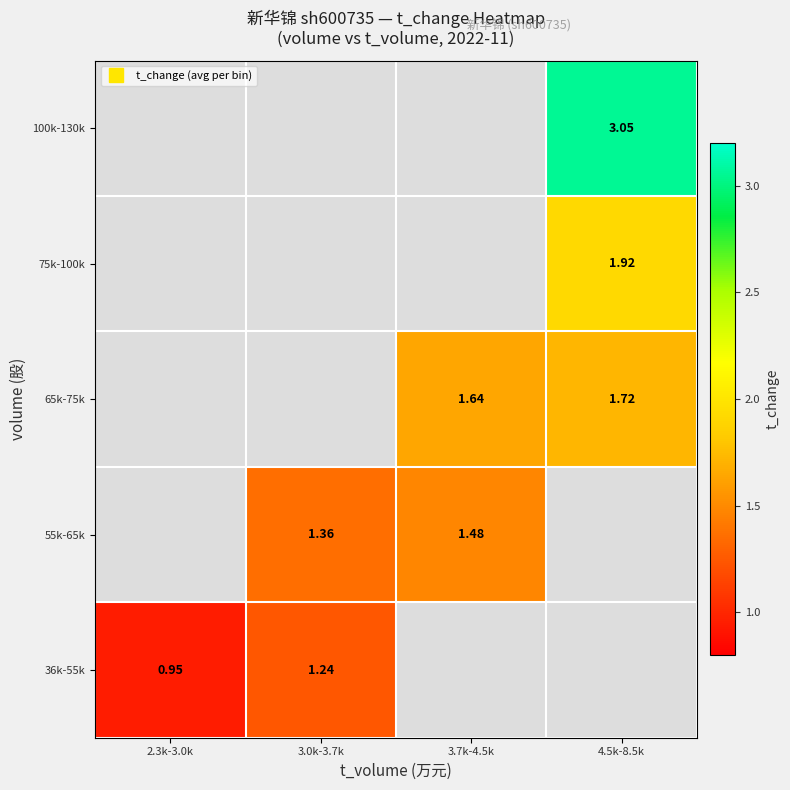

What is the greatest value displayed?

3.1